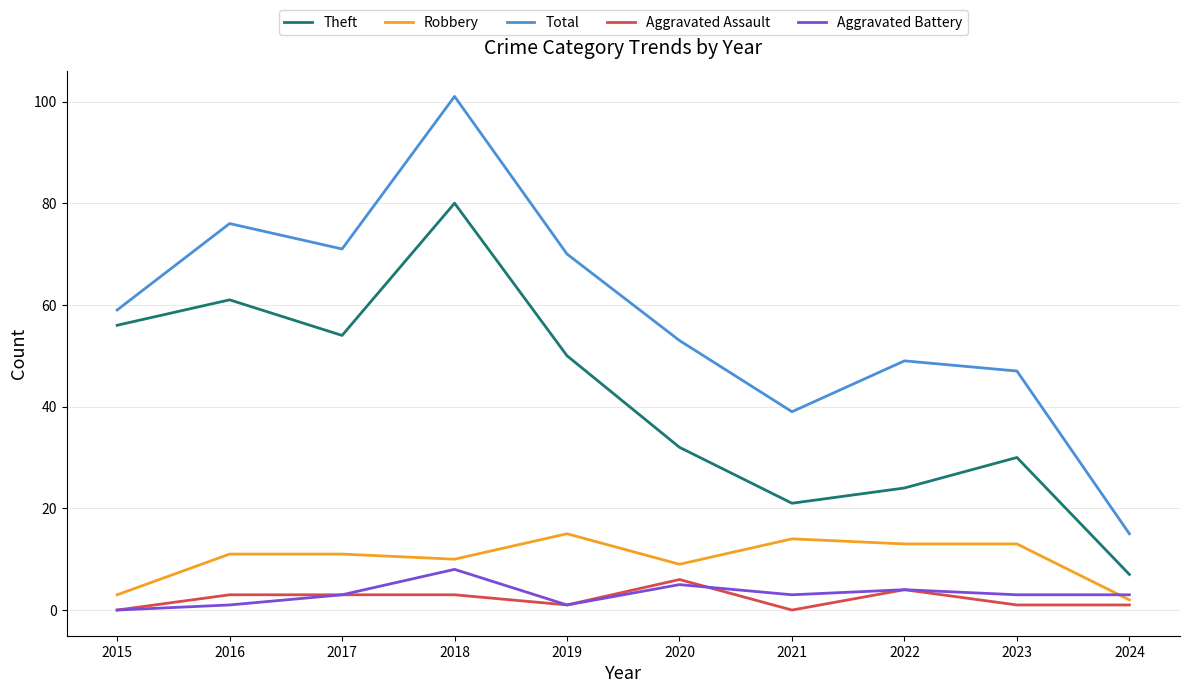

Is it true that Aggravated Assault equals 1 at 2019?

True